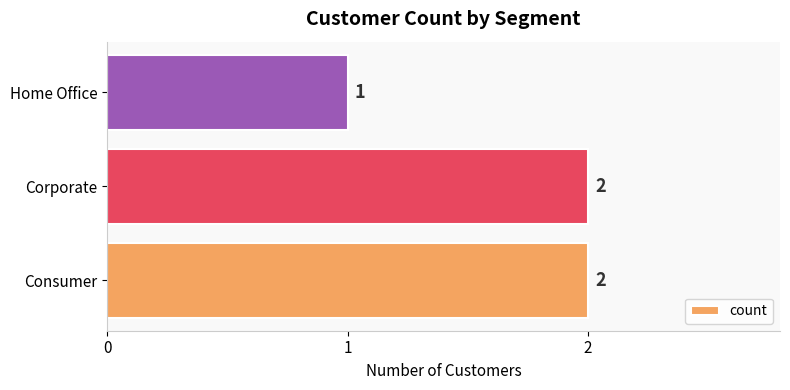

What is the sum of the values at Corporate and Home Office?

3